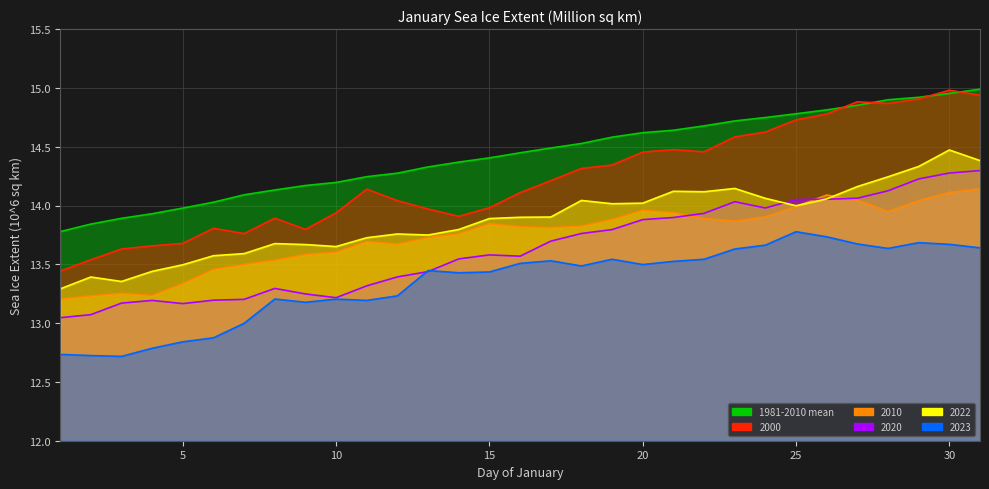

Reading left to right, extract all data points from this chart.

1981-2010 mean: 1=13.8	2=13.8	3=13.9	4=13.9	5=14.0	6=14.0	7=14.1	8=14.1	9=14.2	10=14.2	11=14.2	12=14.3	13=14.3	14=14.4	15=14.4	16=14.4	17=14.5	18=14.5	19=14.6	20=14.6	21=14.6	22=14.7	23=14.7	24=14.7	25=14.8	26=14.8	27=14.9	28=14.9	29=14.9	30=15.0	31=15.0
2000: 1=13.4	2=13.5	3=13.6	4=13.7	5=13.7	6=13.8	7=13.8	8=13.9	9=13.8	10=13.9	11=14.1	12=14.0	13=14.0	14=13.9	15=14.0	16=14.1	17=14.2	18=14.3	19=14.3	20=14.5	21=14.5	22=14.5	23=14.6	24=14.6	25=14.7	26=14.8	27=14.9	28=14.9	29=14.9	30=15.0	31=14.9
2010: 1=13.2	2=13.2	3=13.3	4=13.2	5=13.3	6=13.5	7=13.5	8=13.5	9=13.6	10=13.6	11=13.7	12=13.7	13=13.7	14=13.8	15=13.8	16=13.8	17=13.8	18=13.8	19=13.9	20=14.0	21=13.9	22=13.9	23=13.9	24=13.9	25=14.0	26=14.1	27=14.0	28=13.9	29=14.0	30=14.1	31=14.1
2020: 1=13.0	2=13.1	3=13.2	4=13.2	5=13.2	6=13.2	7=13.2	8=13.3	9=13.2	10=13.2	11=13.3	12=13.4	13=13.4	14=13.5	15=13.6	16=13.6	17=13.7	18=13.8	19=13.8	20=13.9	21=13.9	22=13.9	23=14.0	24=14.0	25=14.1	26=14.1	27=14.1	28=14.1	29=14.2	30=14.3	31=14.3
2022: 1=13.3	2=13.4	3=13.4	4=13.4	5=13.5	6=13.6	7=13.6	8=13.7	9=13.7	10=13.7	11=13.7	12=13.8	13=13.7	14=13.8	15=13.9	16=13.9	17=13.9	18=14.0	19=14.0	20=14.0	21=14.1	22=14.1	23=14.1	24=14.1	25=14.0	26=14.1	27=14.2	28=14.2	29=14.3	30=14.5	31=14.4
2023: 1=12.7	2=12.7	3=12.7	4=12.8	5=12.8	6=12.9	7=13.0	8=13.2	9=13.2	10=13.2	11=13.2	12=13.2	13=13.4	14=13.4	15=13.4	16=13.5	17=13.5	18=13.5	19=13.5	20=13.5	21=13.5	22=13.5	23=13.6	24=13.7	25=13.8	26=13.7	27=13.7	28=13.6	29=13.7	30=13.7	31=13.6